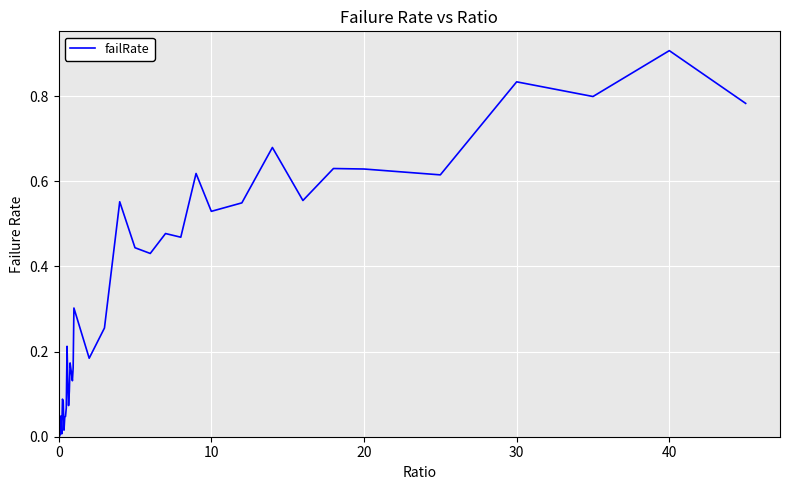

What is the greatest value displayed?

0.9